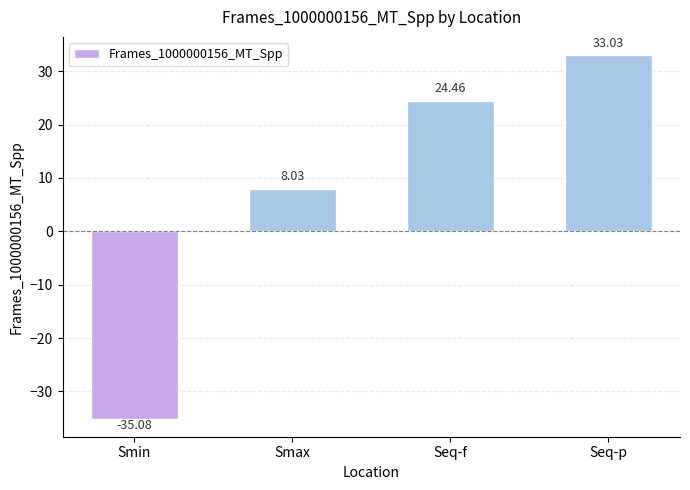

What is the change in value from Seq-f to Seq-p?

+8.6